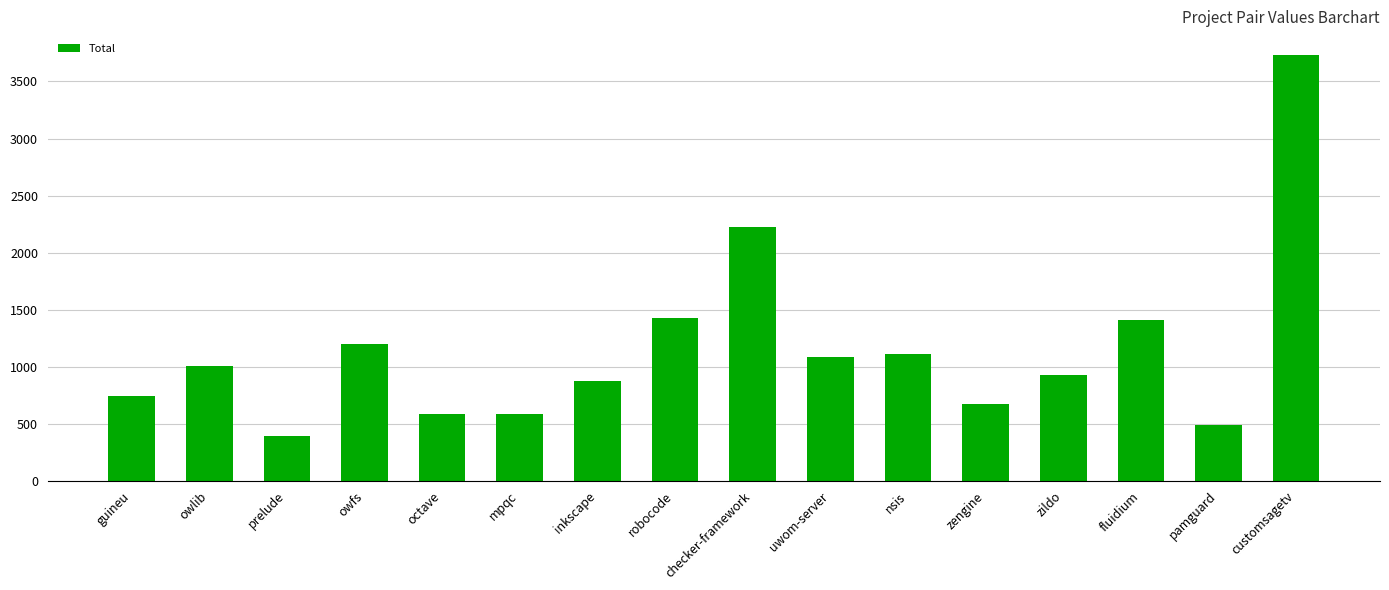

What is the approximate value at guineu?

744.0